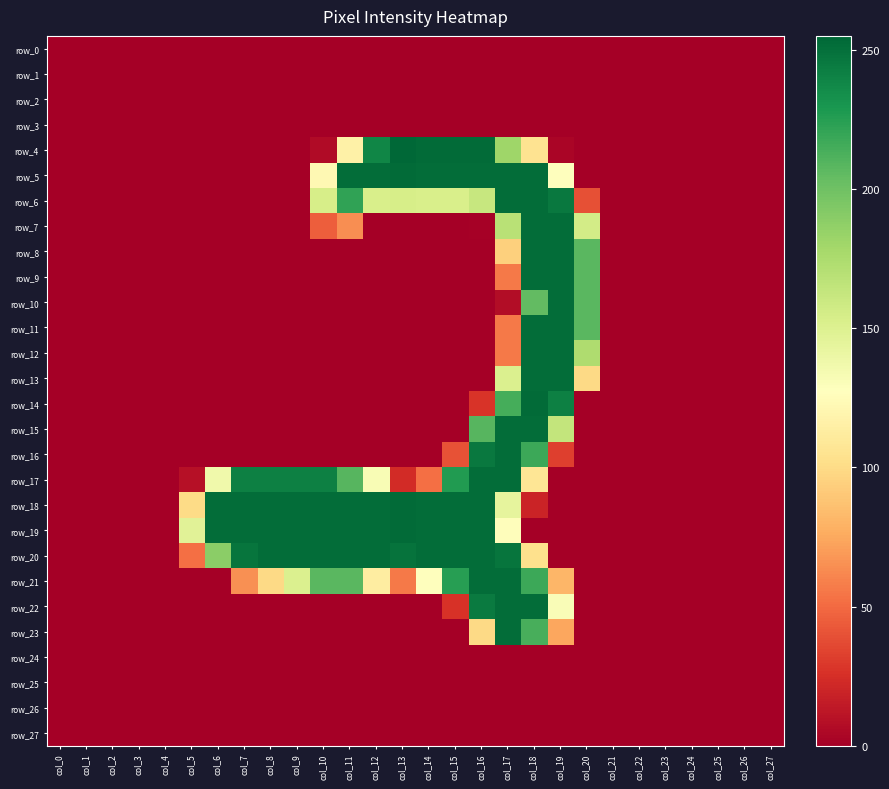

What is the sum of all row_14 values?

737